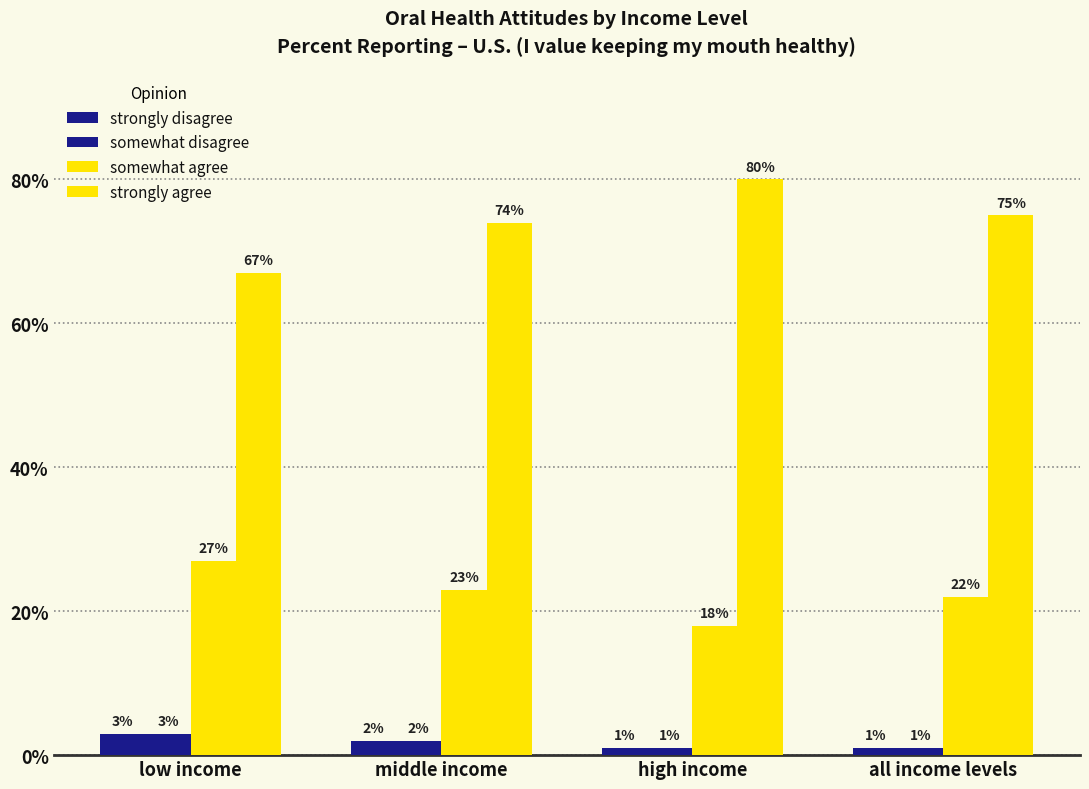

What is the label of the 2nd bar from the left?

middle income